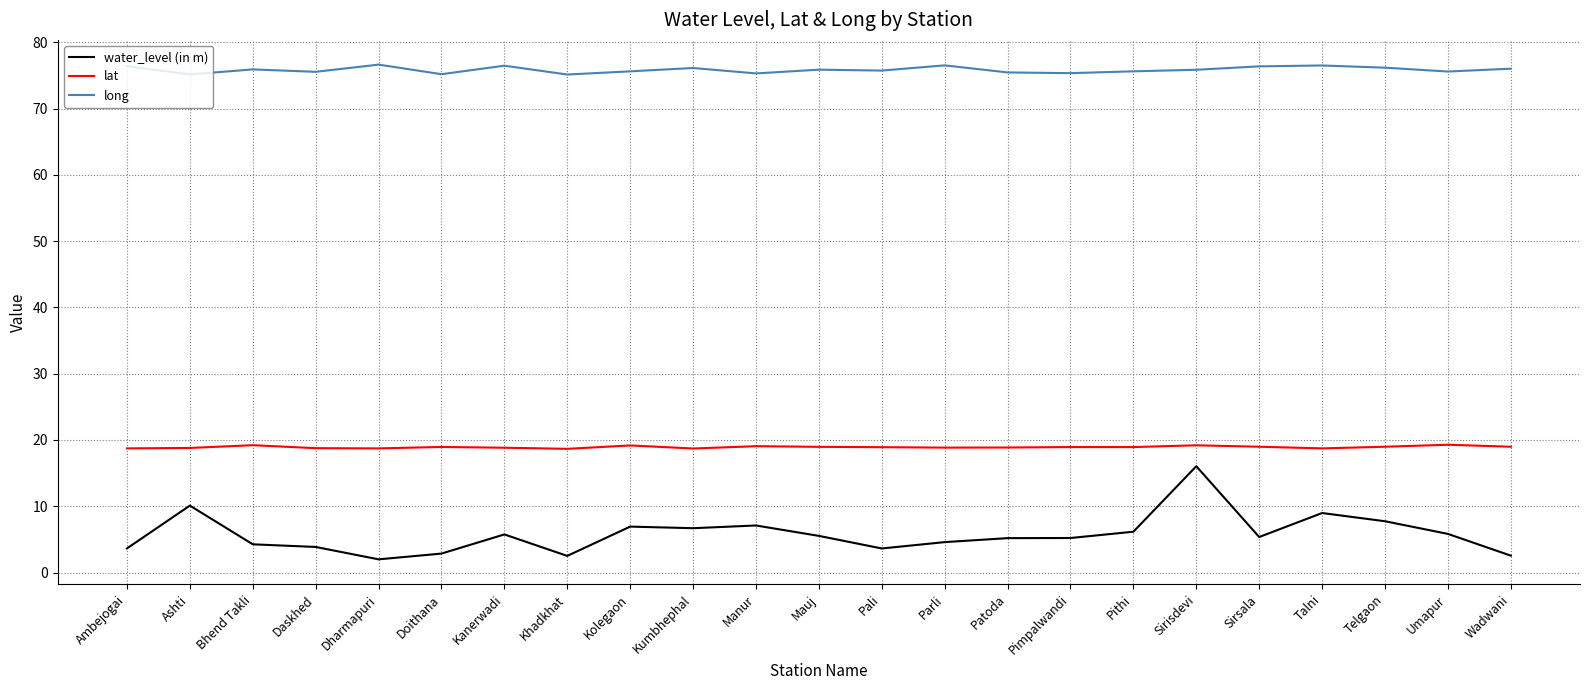

What position from the right is Sirsala?

5